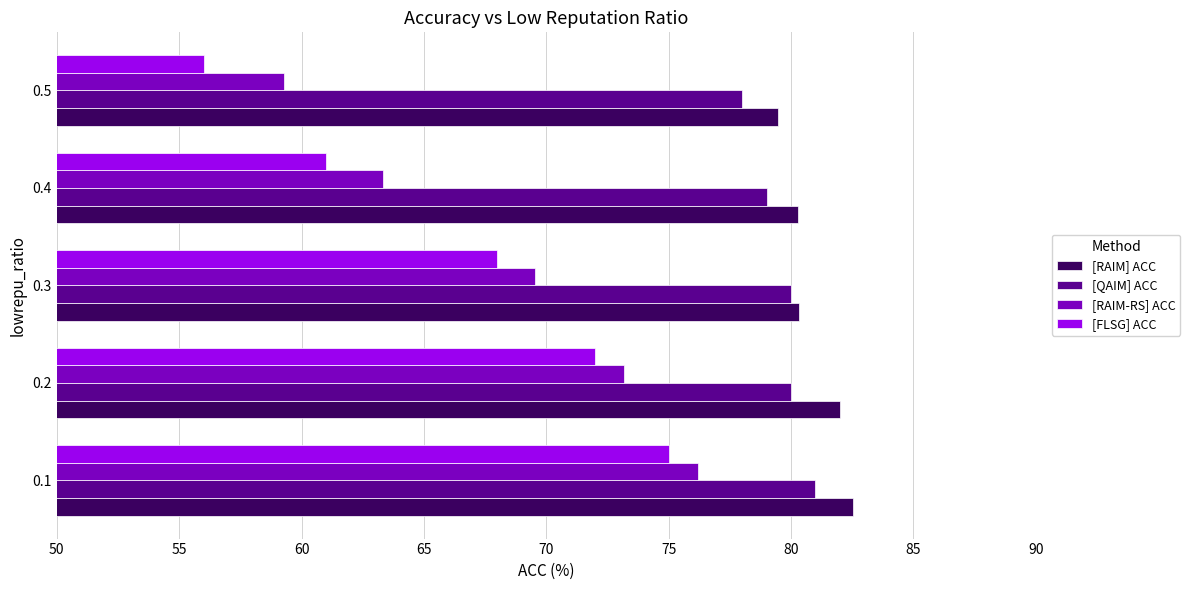

At which label does [RAIM] ACC reach its minimum?

0.5